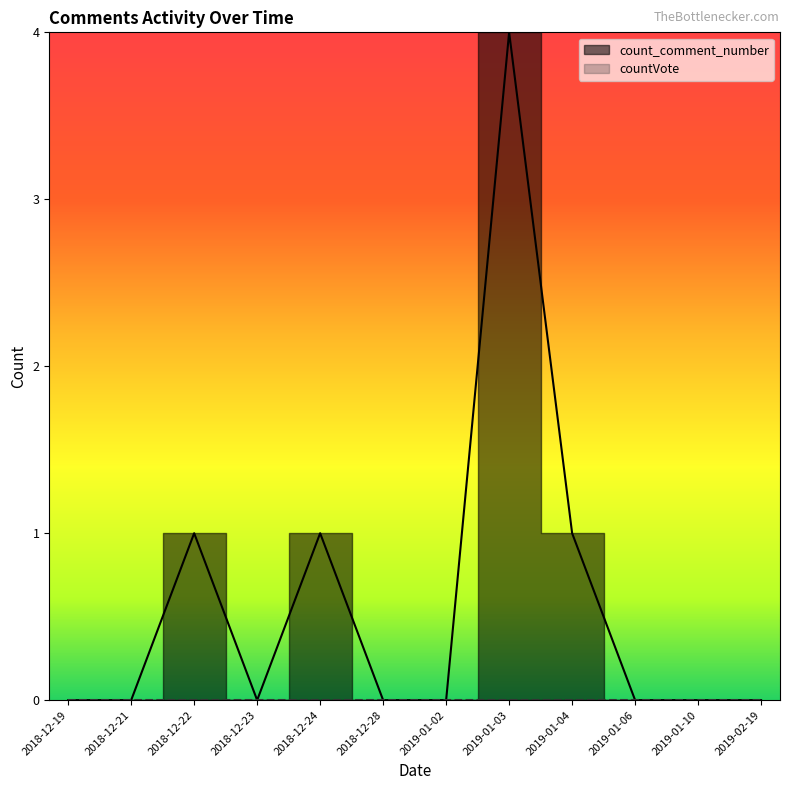

What are all the series names shown in the legend?

count_comment_number, countVote